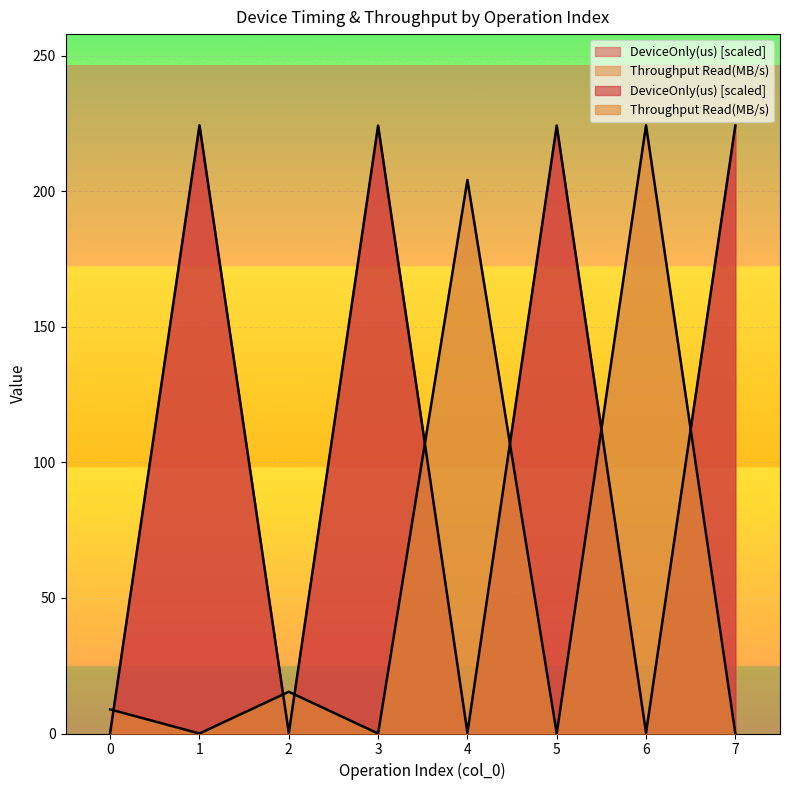

What is the maximum value shown in the chart?

224.3